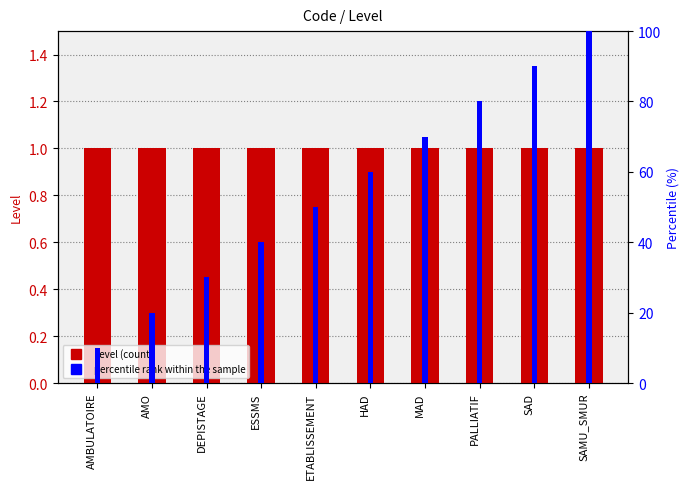

Rank the categories by percentile rank within the sample value from highest to lowest.

SAMU_SMUR, SAD, PALLIATIF, MAD, HAD, ETABLISSEMENT, ESSMS, DEPISTAGE, AMO, AMBULATOIRE